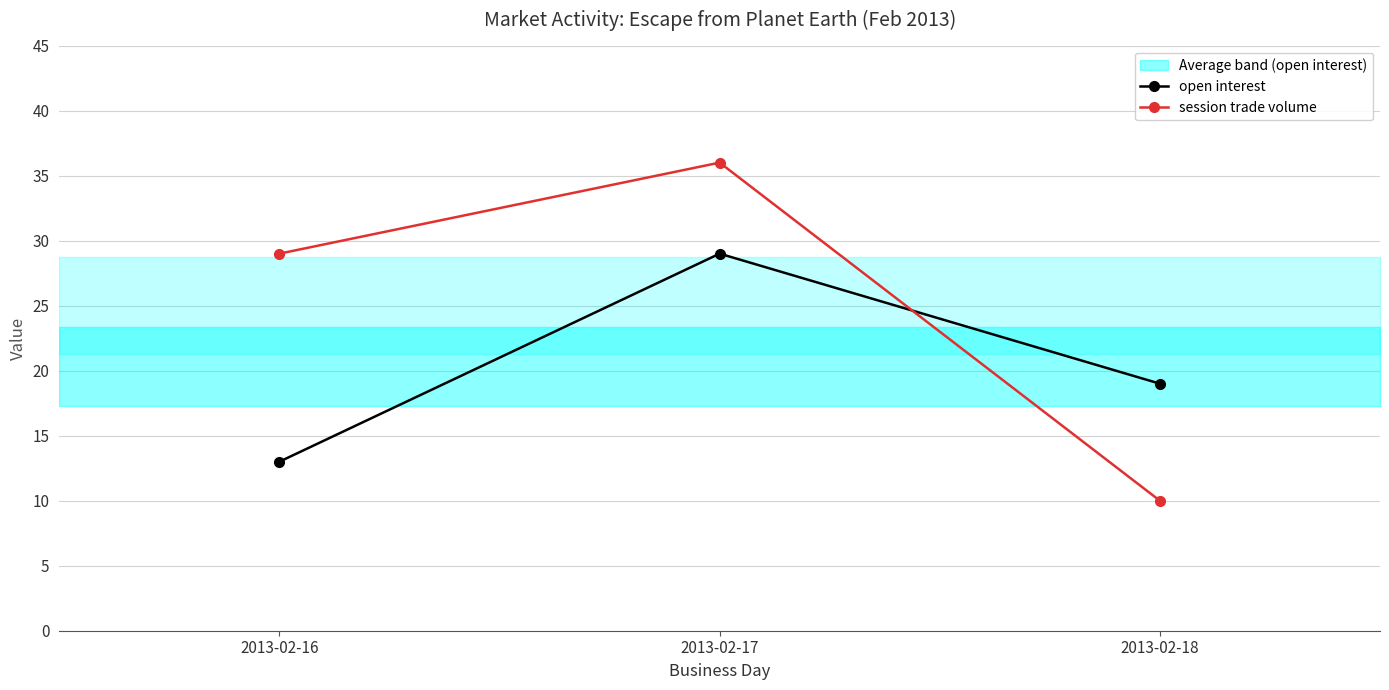

Which category has the highest value across all series?

2013-02-17